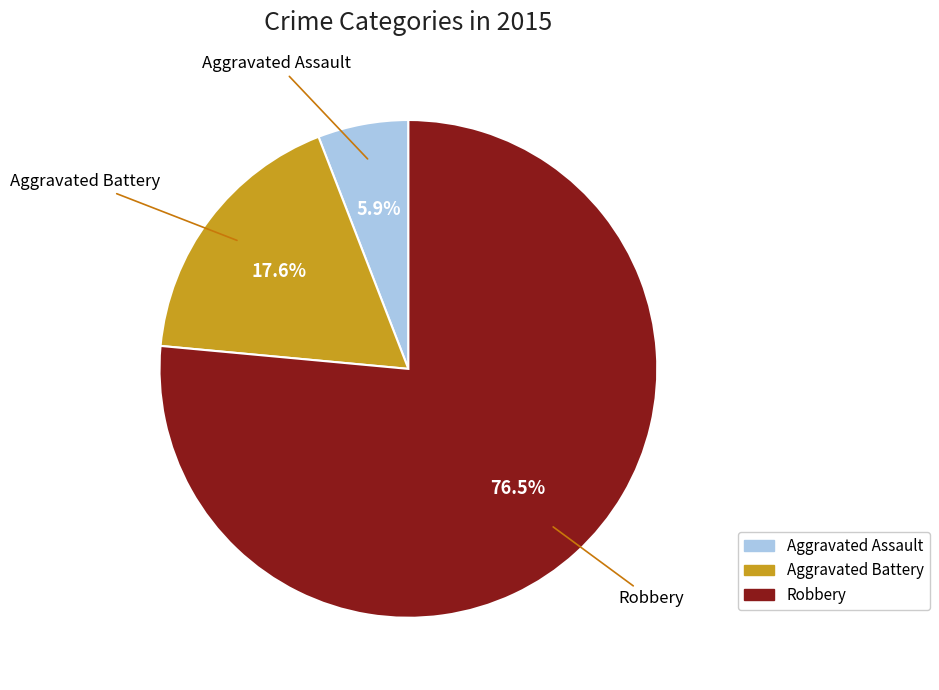

Rank the categories by value from highest to lowest.

Robbery, Aggravated Battery, Aggravated Assault